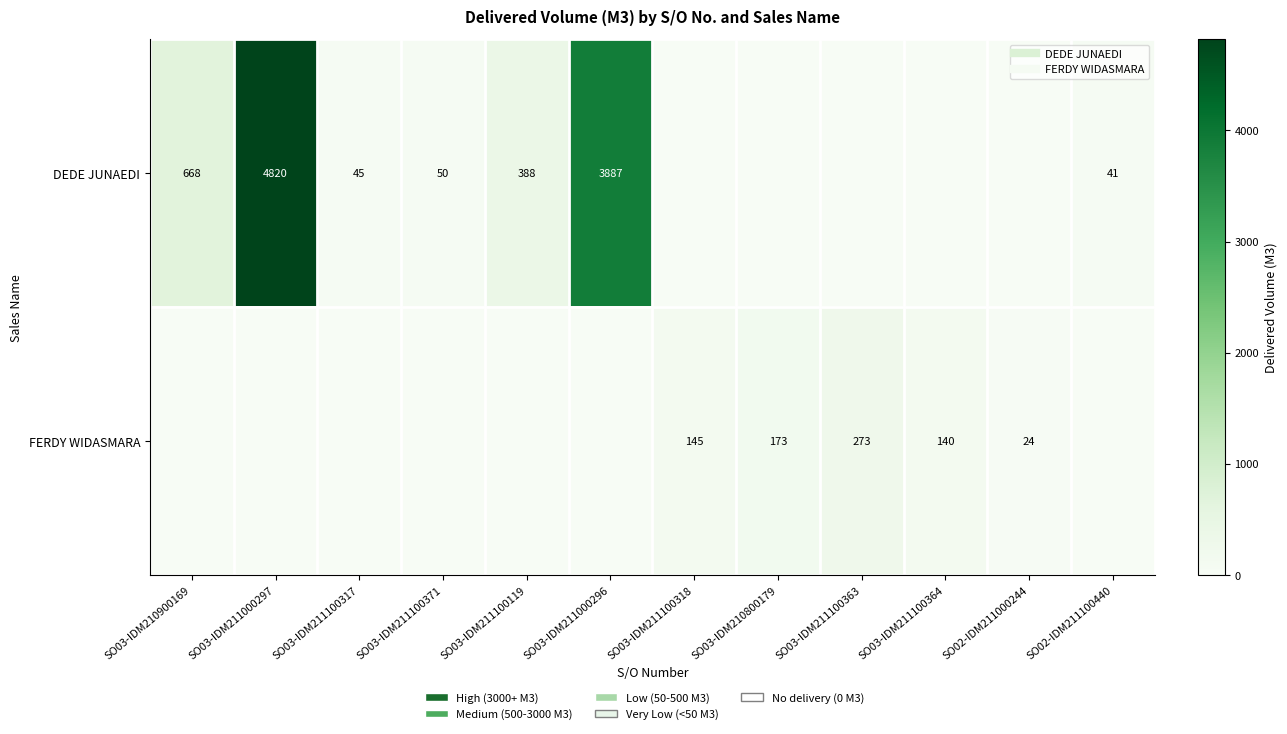

Which series has the largest total across all categories?

DEDE JUNAEDI